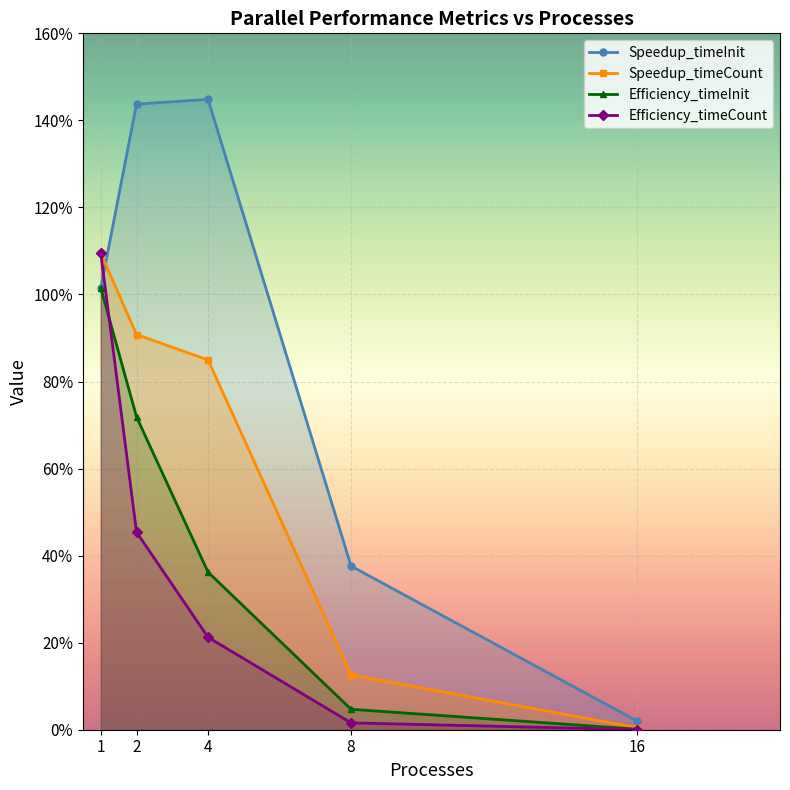

Which series has the widest spread of values?

Speedup_timeInit